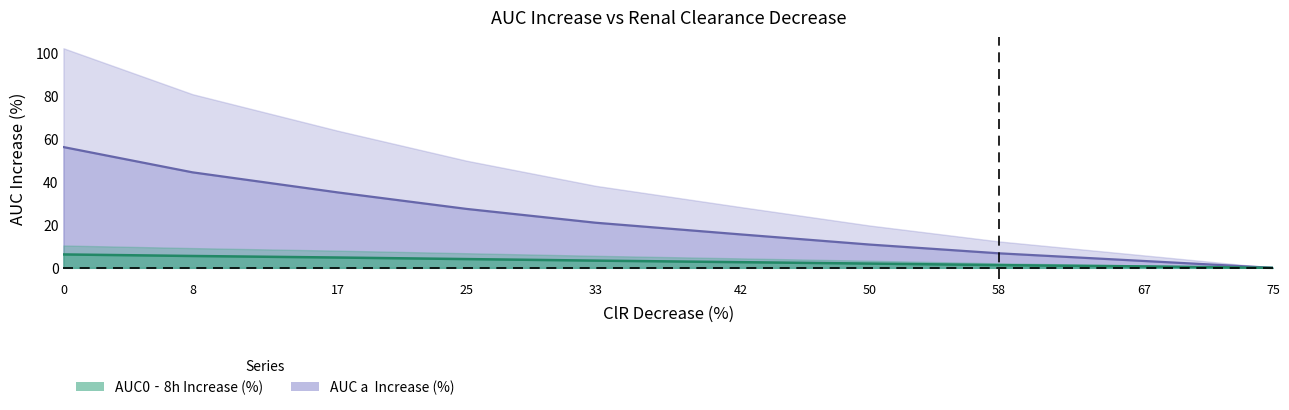

True or false: AUC a Increase (%) and AUC0-8h Increase (%) intersect in this chart.

False